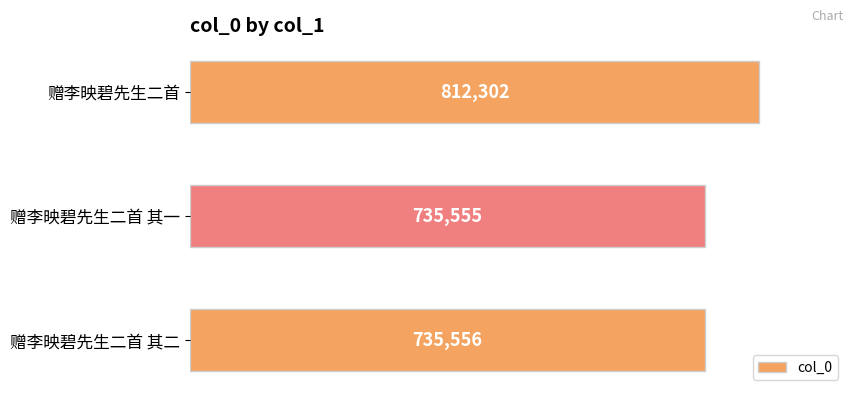

List the labels in order of value, smallest first.

赠李映碧先生二首 其一, 赠李映碧先生二首 其二, 赠李映碧先生二首